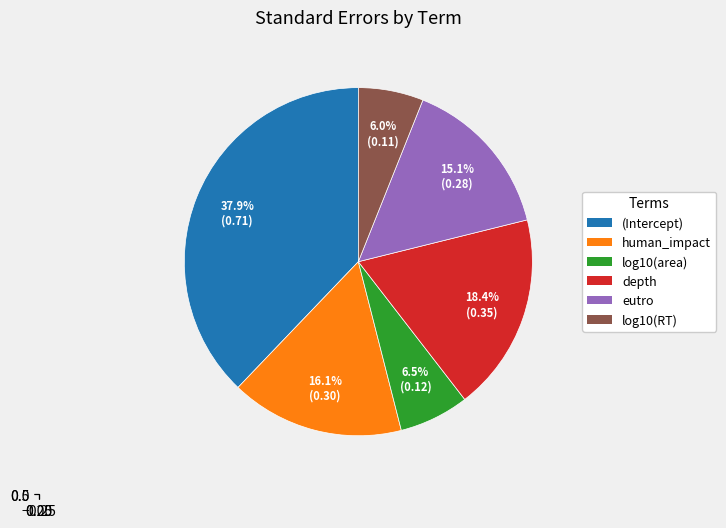

Combined, do human_impact and eutro account for over 50%?

No